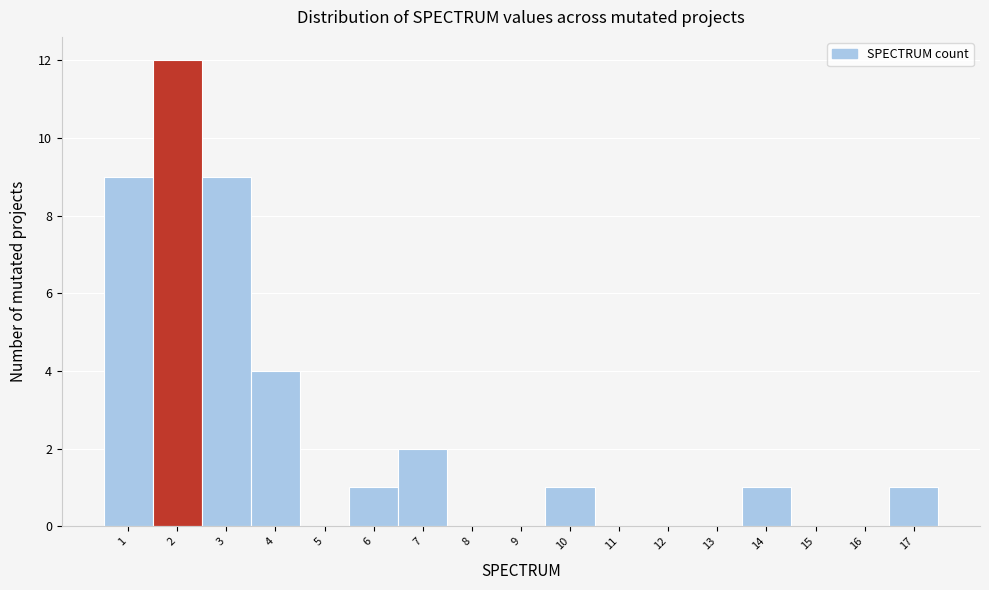

Reading left to right, list every bar in this chart as the range it spans on the x-axis followed by its height. The values are not printed on the chart, so give them approximately, as read against the axis.

0.5 to 1.5: 9
1.5 to 2.5: 12
2.5 to 3.5: 9
3.5 to 4.5: 4
4.5 to 5.5: 0
5.5 to 6.5: 1
6.5 to 7.5: 2
7.5 to 8.5: 0
8.5 to 9.5: 0
9.5 to 10.5: 1
10.5 to 11.5: 0
11.5 to 12.5: 0
12.5 to 13.5: 0
13.5 to 14.5: 1
14.5 to 15.5: 0
15.5 to 16.5: 0
16.5 to 17.5: 1